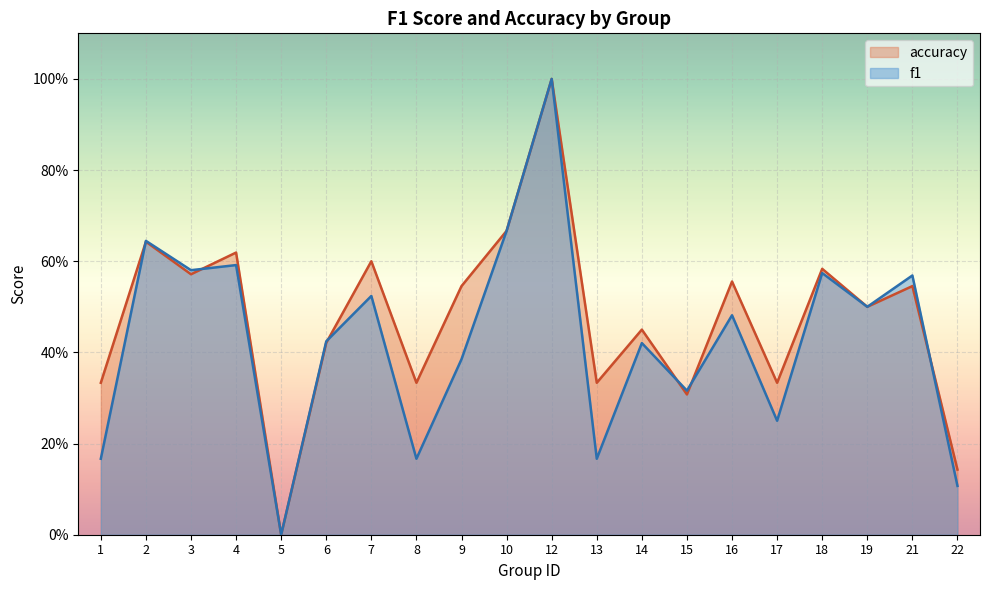

What is the total value across all series at 4?

1.2